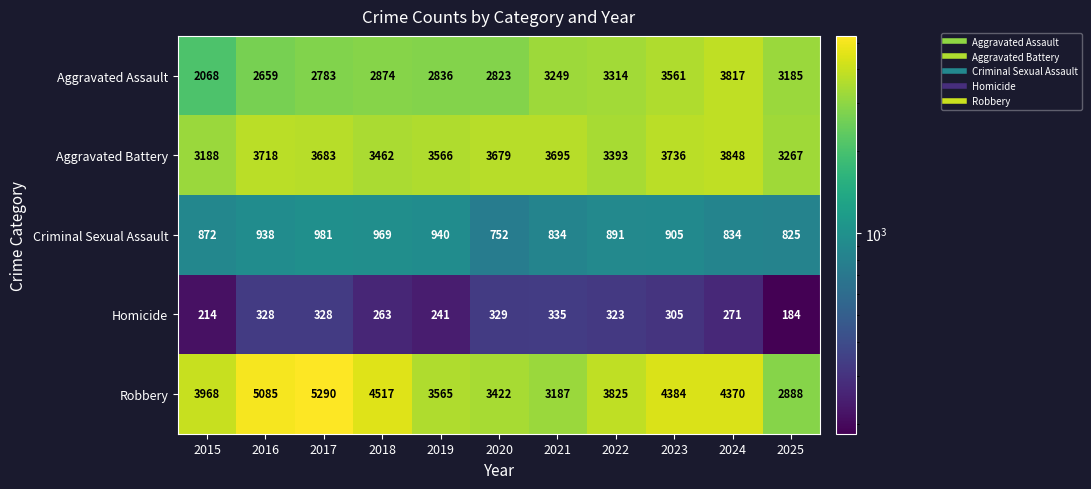

The Criminal Sexual Assault series shows 1290 at 2022. True or false?

False